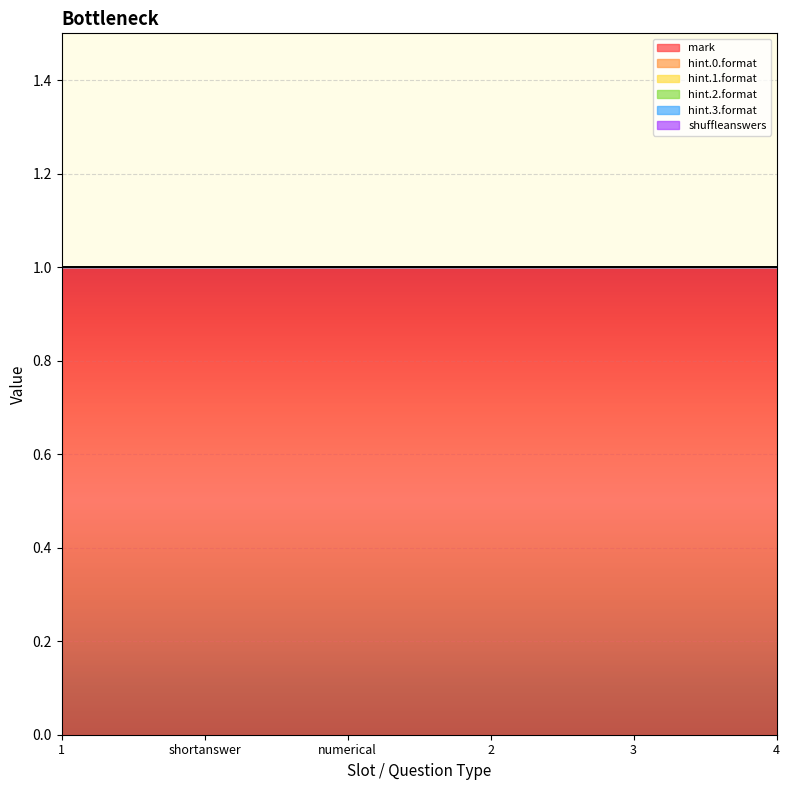

Which has a higher value, 1 or 4?

1